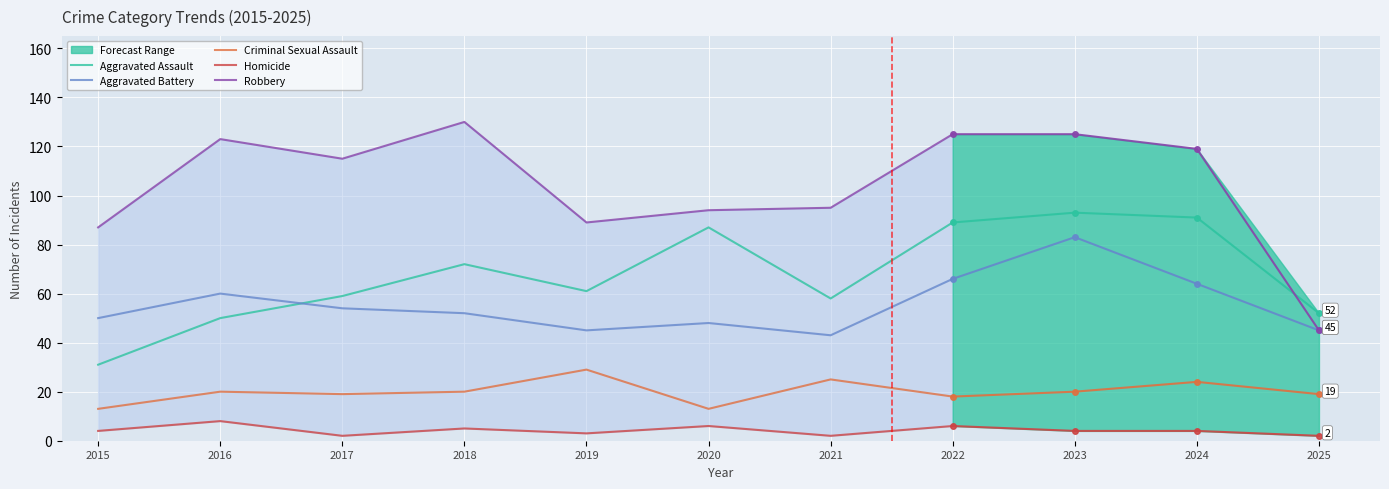

How many interior local peaks does the Criminal Sexual Assault series have?

3